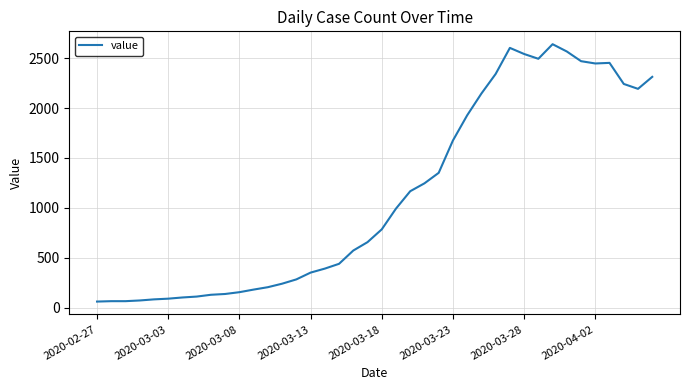

What is the difference between the maximum and minimum values?

2577